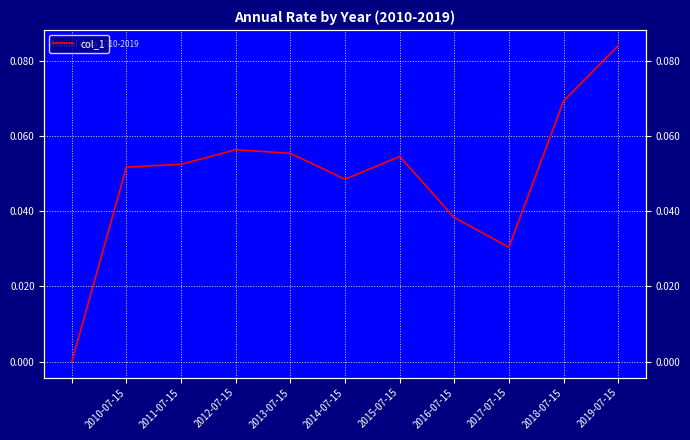

What is the maximum value shown in the chart?

0.1